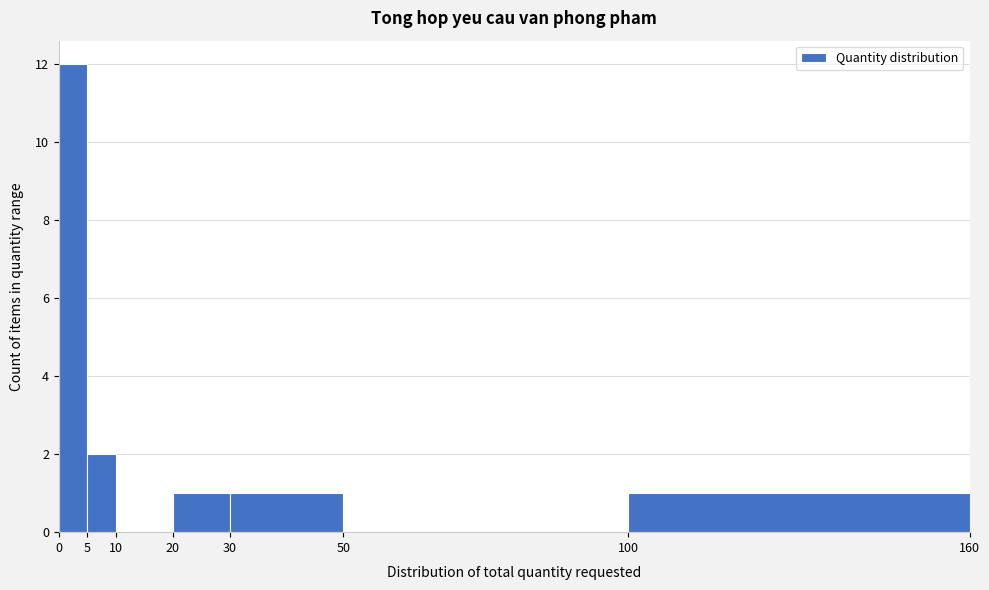

Which range on the x-axis has the tallest bar?

0 to 5